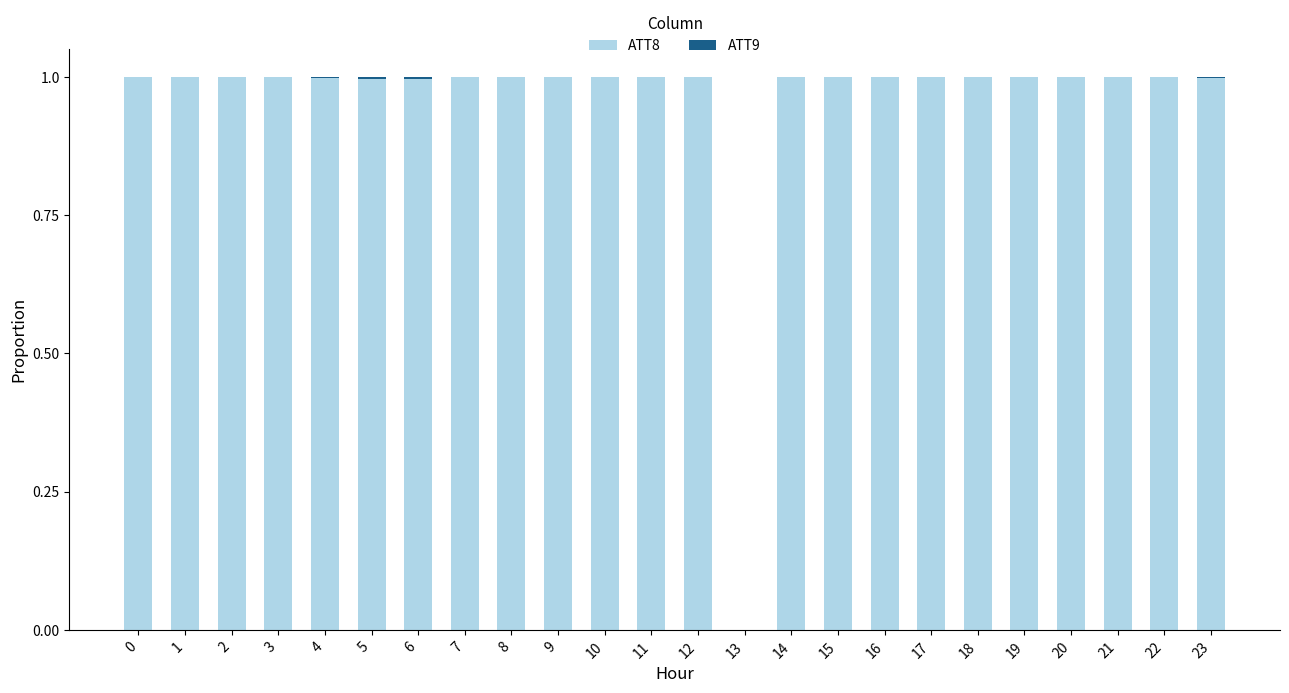

How many positive values does the ATT8 series have?

23